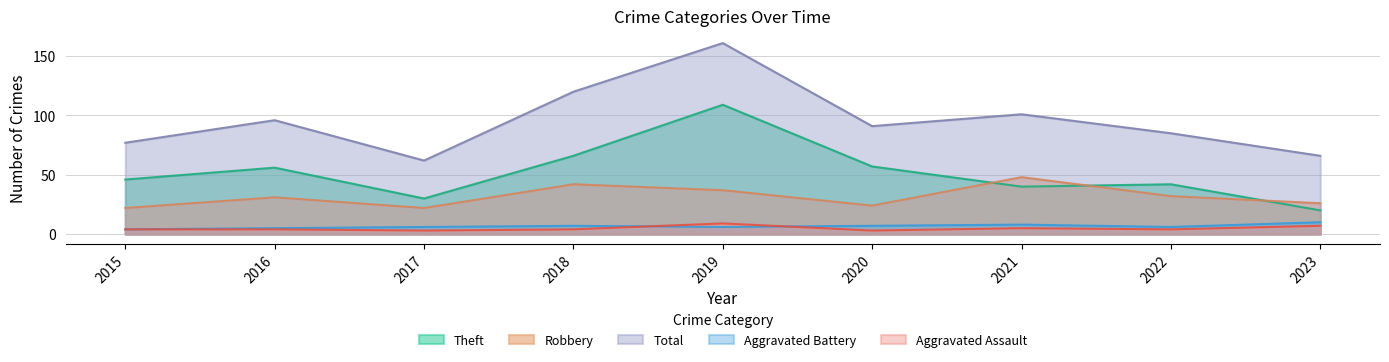

What is the sum of all Robbery values?

284